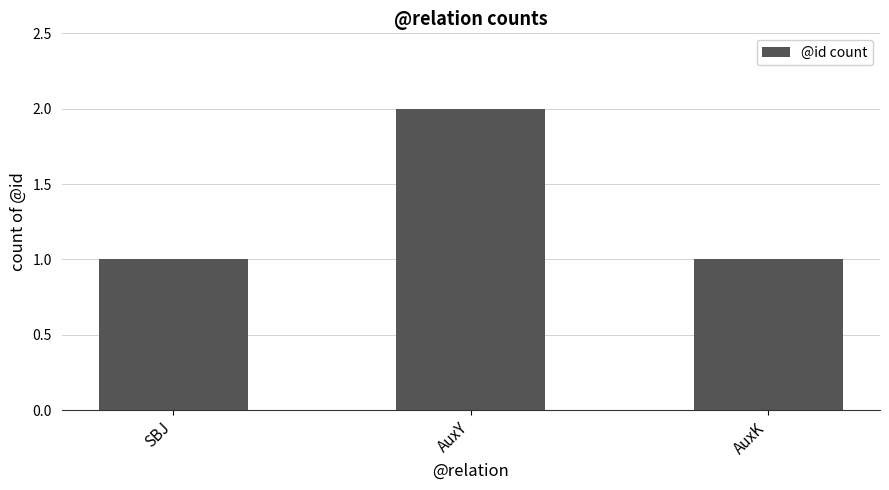

Count the values in the range 1 to 2.

3